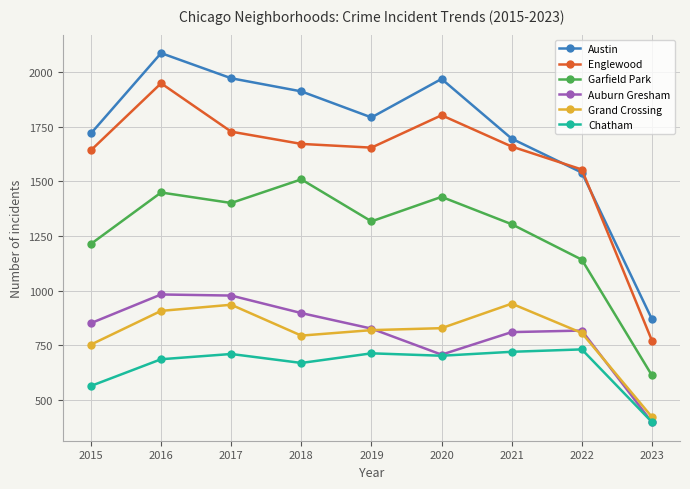

The Austin series shows 1792 at 2019. True or false?

True